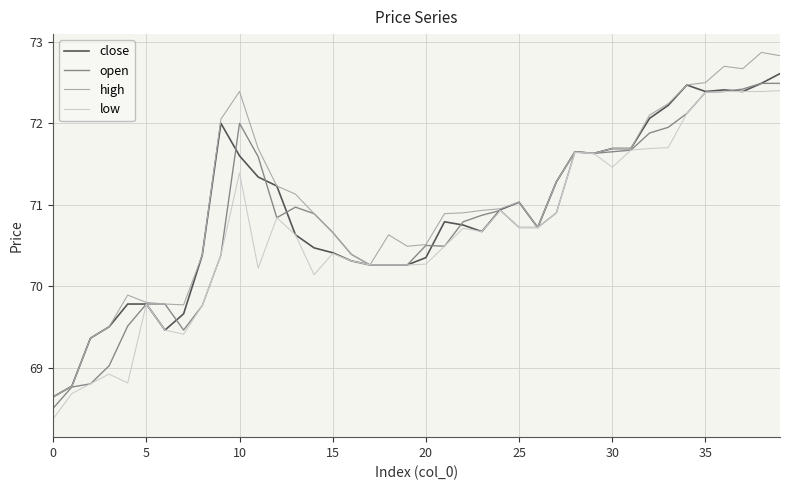

Which series has the widest spread of values?

high